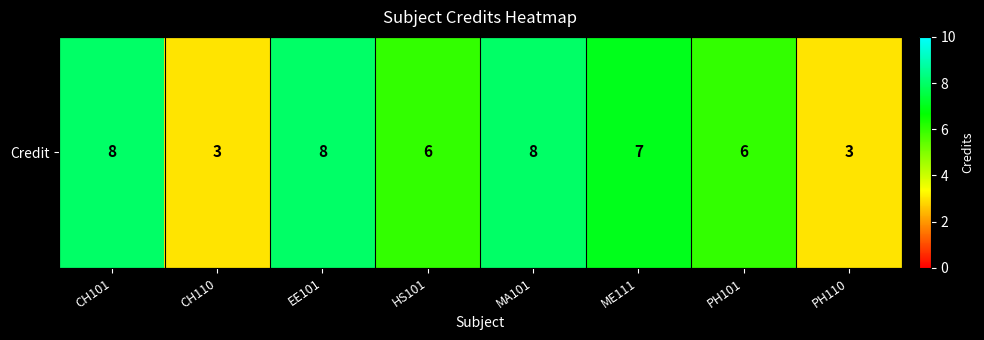

Read the value at PH101.

6